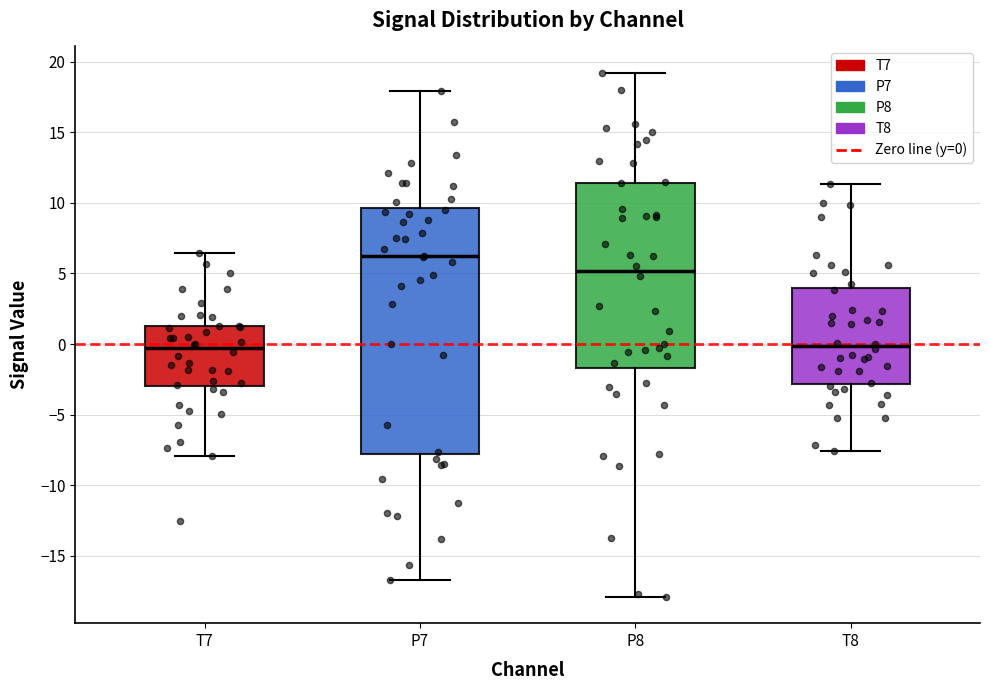

Reading left to right, read every box against the y-axis: the position of its median line, the range the box covers, and the ends of its whiskers. The values are not printed on the chart, so give them approximately, as read against the axis.

T7: median -0.5, box -3.0 to 1.0, whiskers -8.0 to 6.5
P7: median 6.0, box -8.0 to 9.5, whiskers -16.5 to 18.0
P8: median 5.0, box -1.5 to 11.5, whiskers -18.0 to 19.0
T8: median 0.0, box -3.0 to 4.0, whiskers -7.5 to 11.5